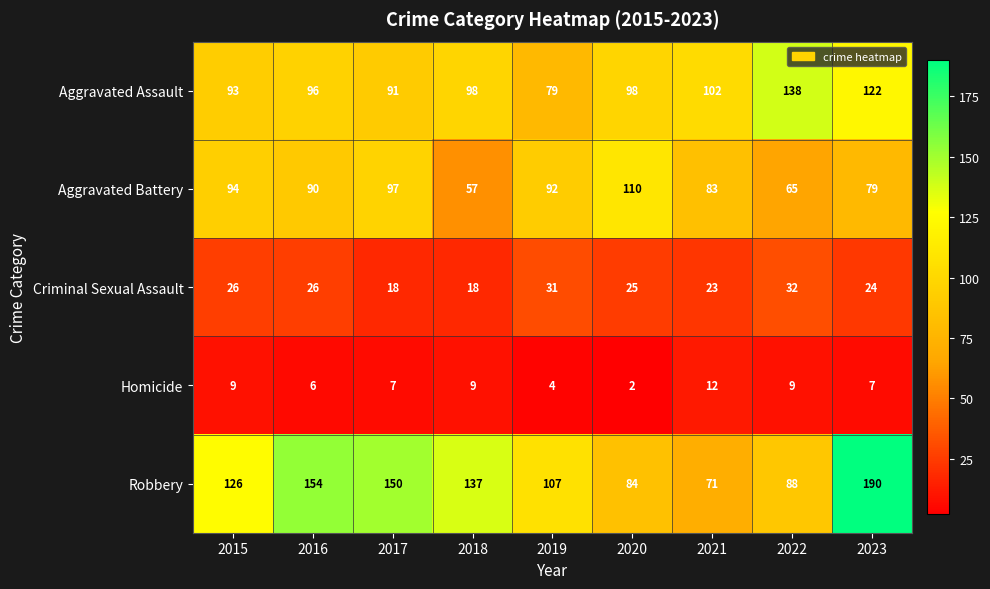

What is the total value across all series at 2018?

319